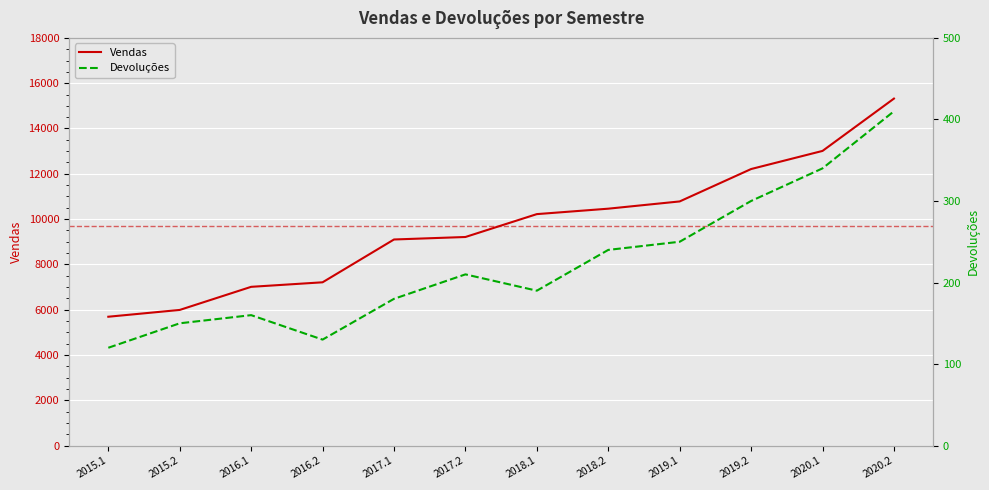

Where is the first local maximum for Devoluções?

2016.1